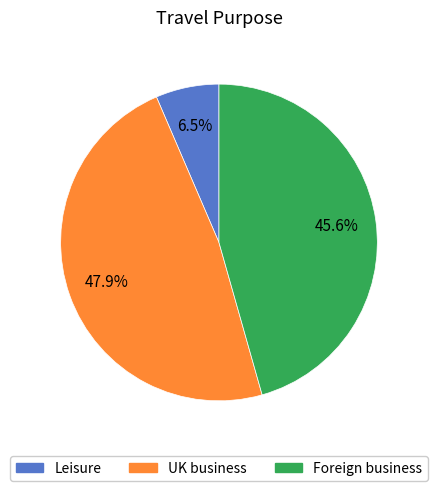

How many segments does this pie chart have?

3